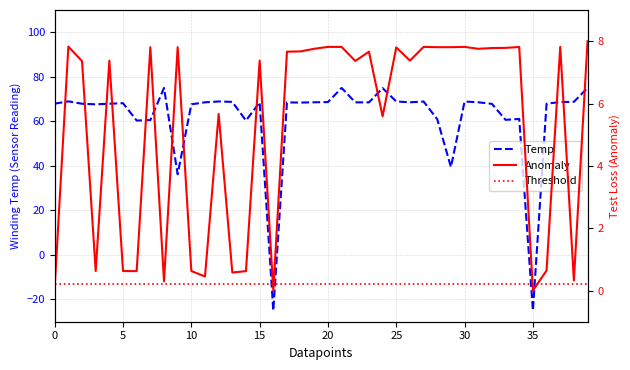

Count the number of data series in this chart.

3